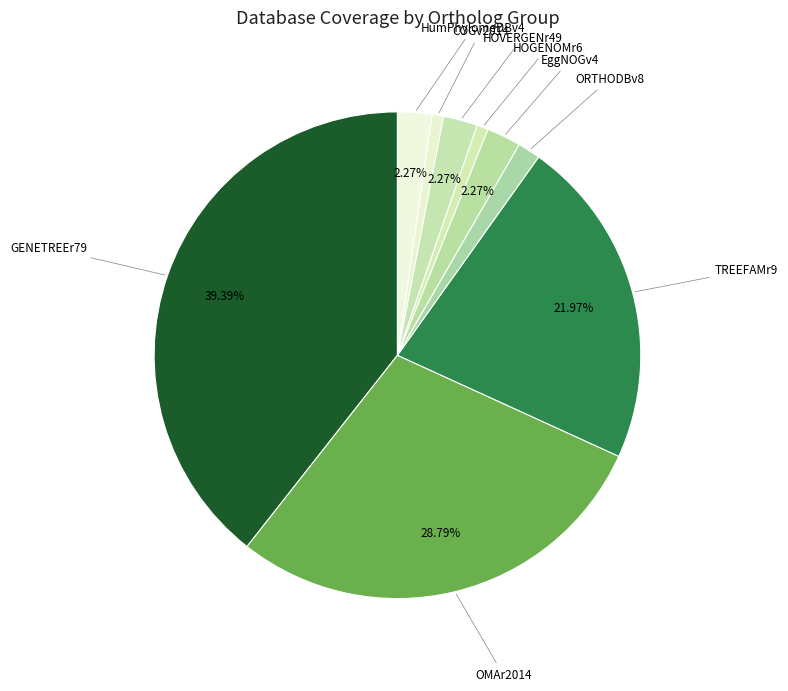

How many slices are in this pie chart?

9